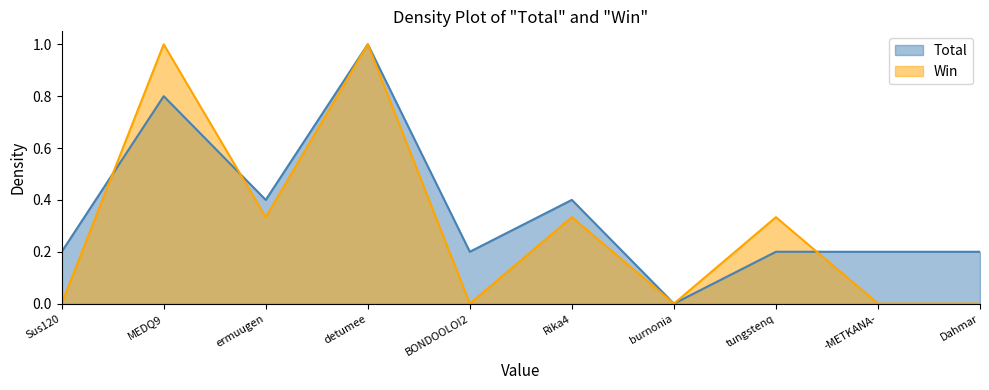

What are all the series names shown in the legend?

Total, Win